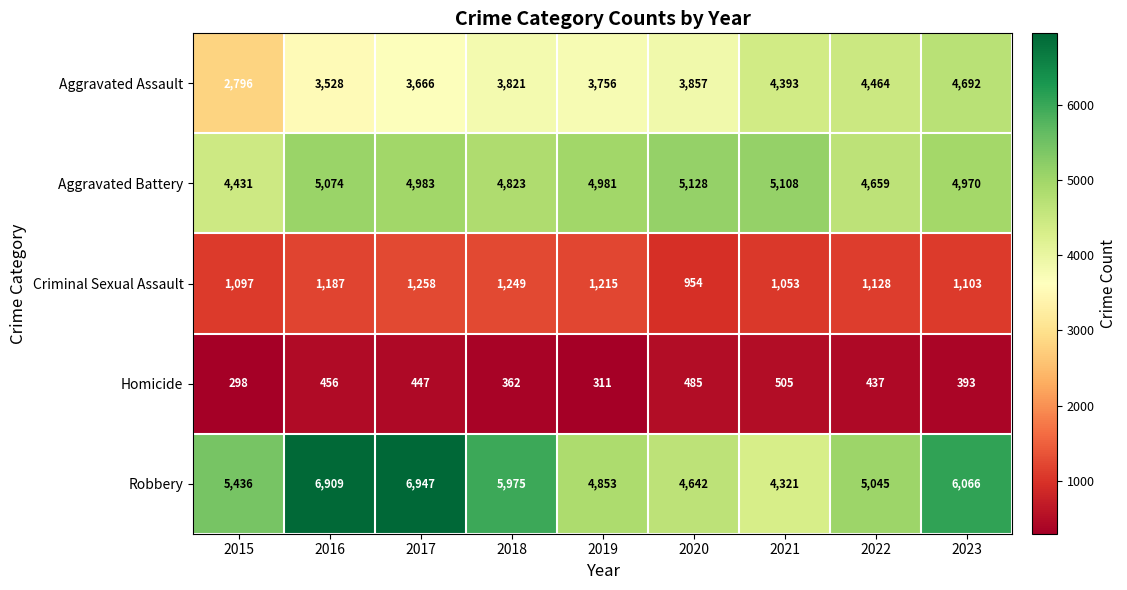

The Criminal Sexual Assault series shows 1455 at 2015. True or false?

False